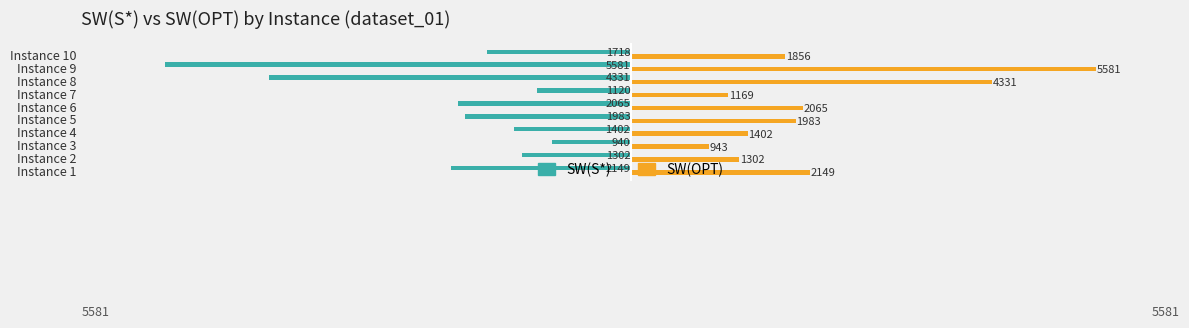

What is the average value of the SW(OPT) series?

2278